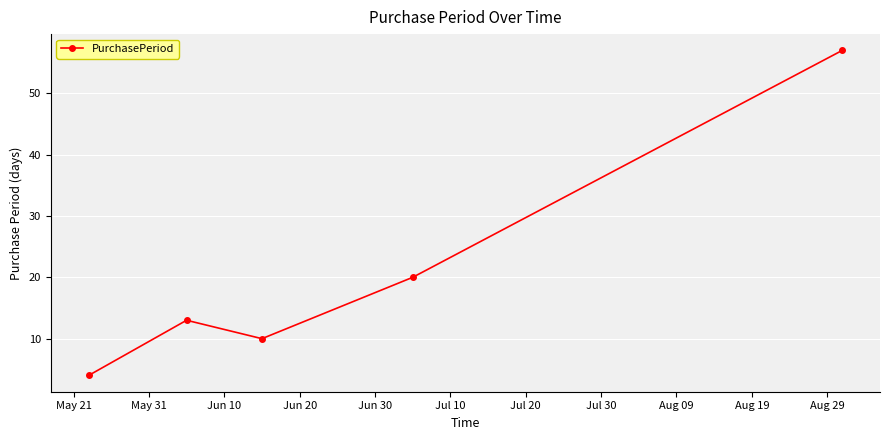

What is the difference between the maximum and second lowest values?

47